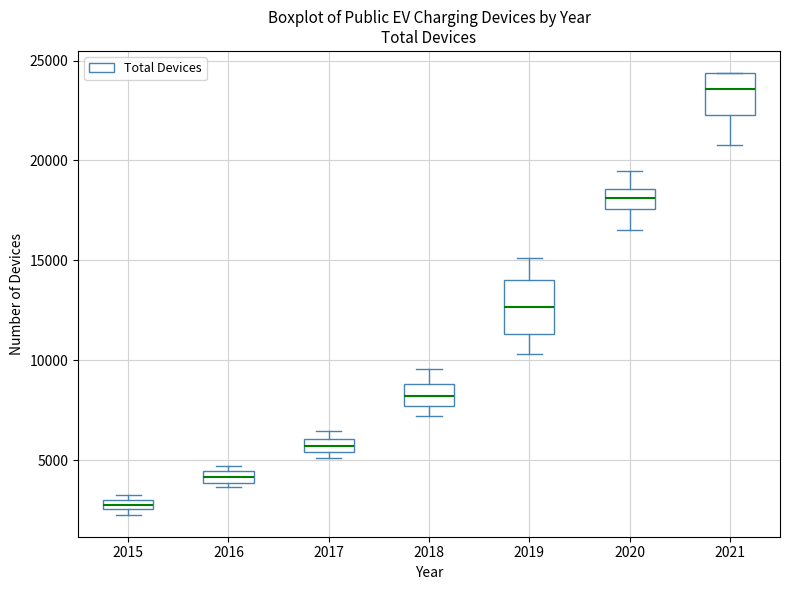

Comparing the boxes themselves (not the whiskers), which one is the tallest?

2019